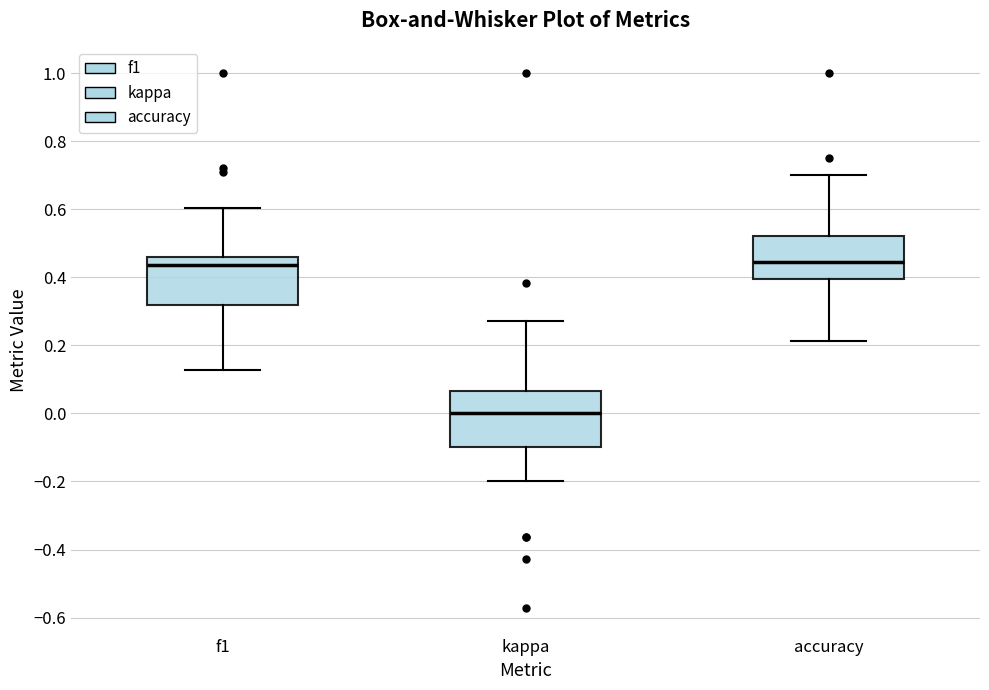

Where does the lower whisker of the box for f1 end on the y-axis? The values are not printed on the chart, so give them approximately, as read against the axis.

0.12